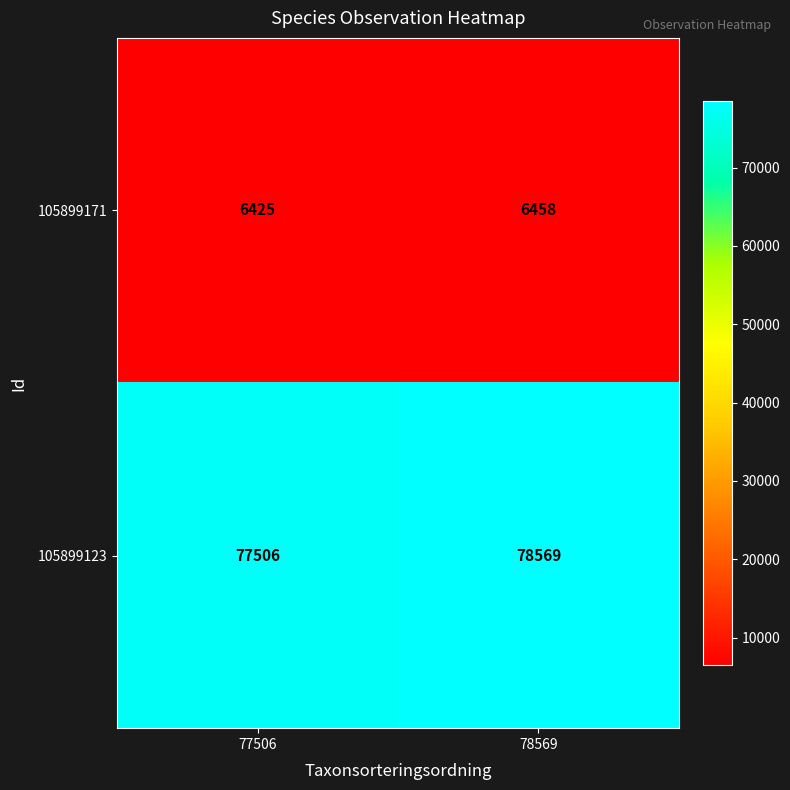

True or false: 105899123 has a value of 78569 at 78569.

True